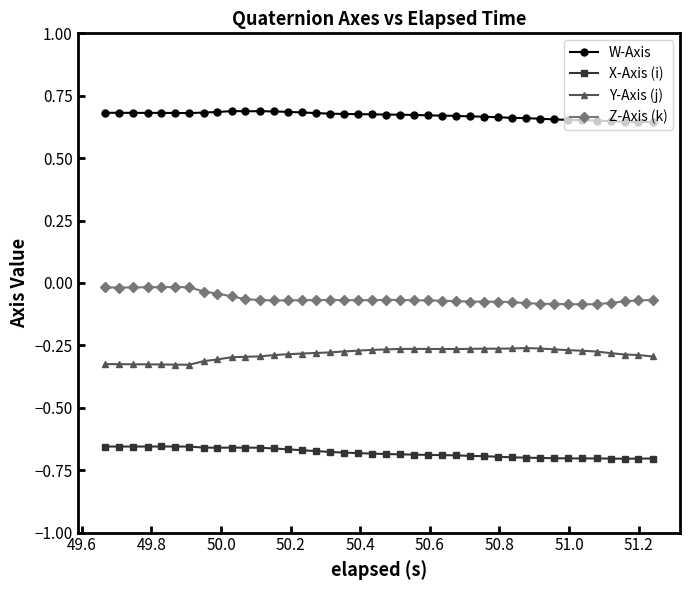

What is the sum of all W-Axis values?

26.8